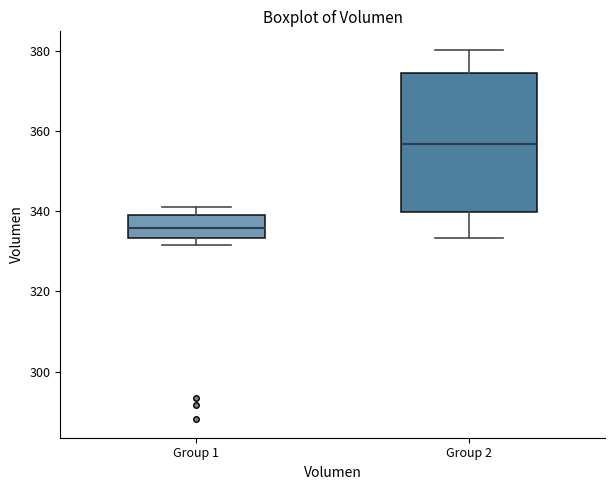

Comparing the boxes themselves (not the whiskers), which one is the tallest?

Group 2